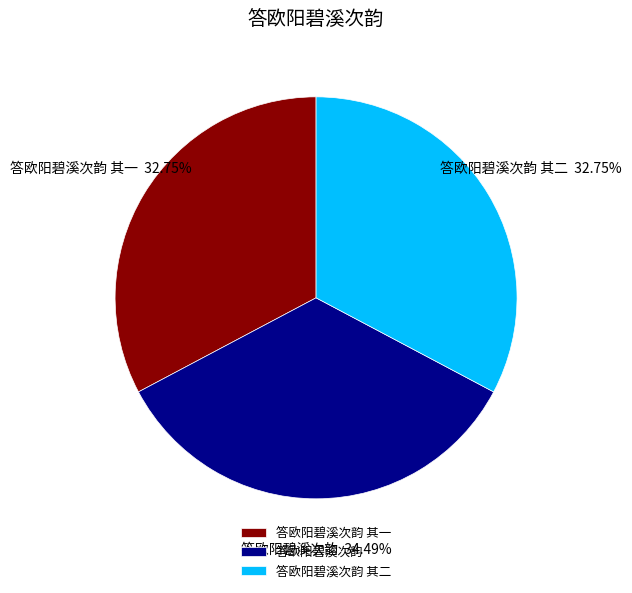

Is there any slice that represents more than half of the pie?

No